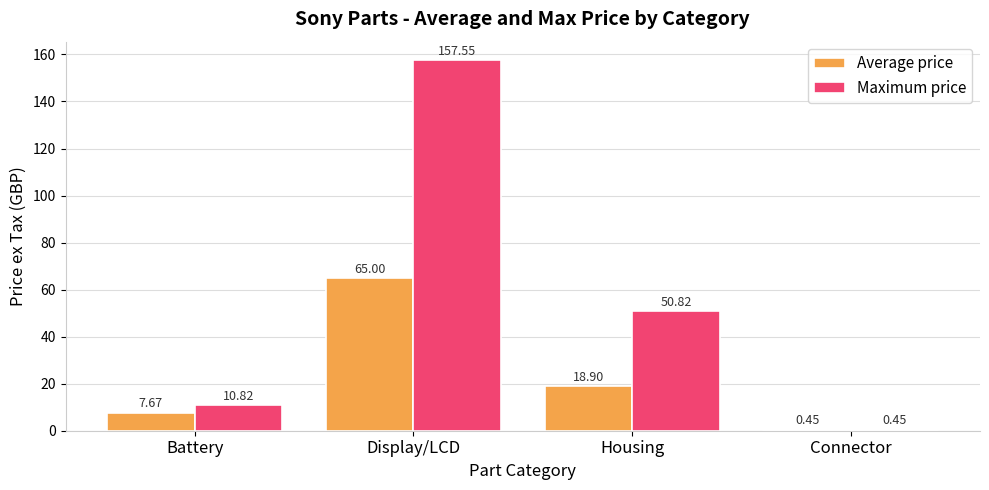

Is the value of Average price at Battery greater than the value of Maximum price at Housing?

No